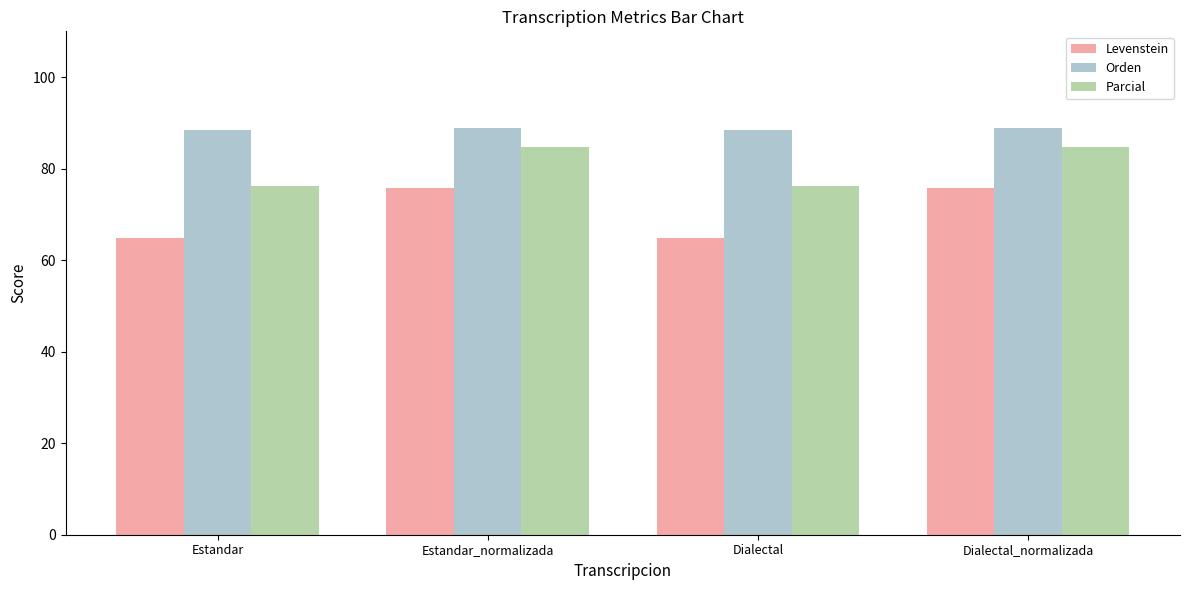

What is the maximum value shown in the chart?

88.9